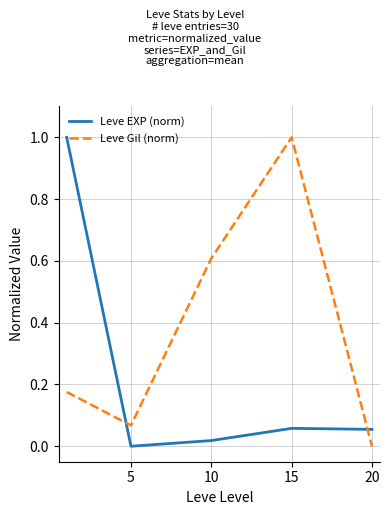

How many interior local peaks does the Leve Gil (norm) series have?

1